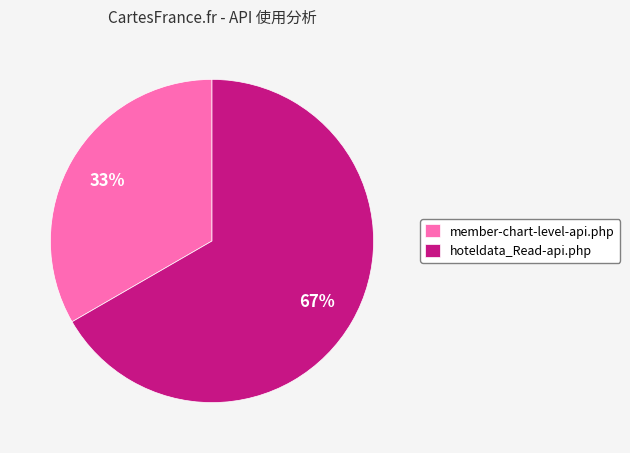

Do member-chart-level-api.php and hoteldata_Read-api.php together represent more than half of the pie?

Yes